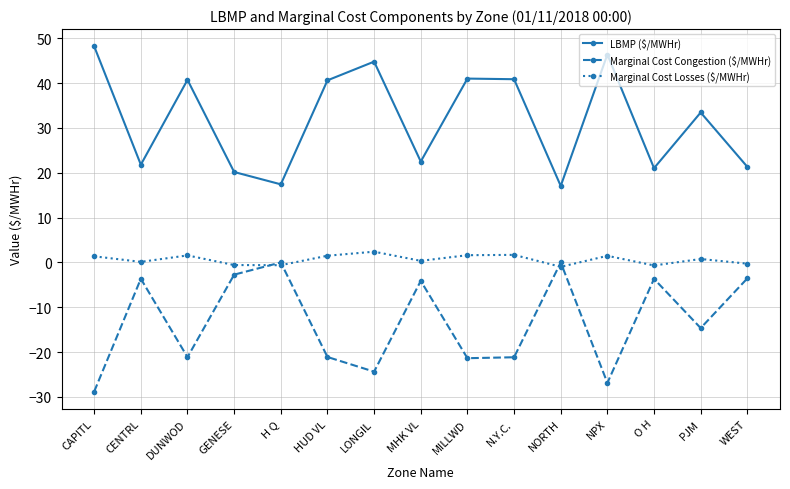

Where is the first local maximum for LBMP ($/MWHr)?

DUNWOD